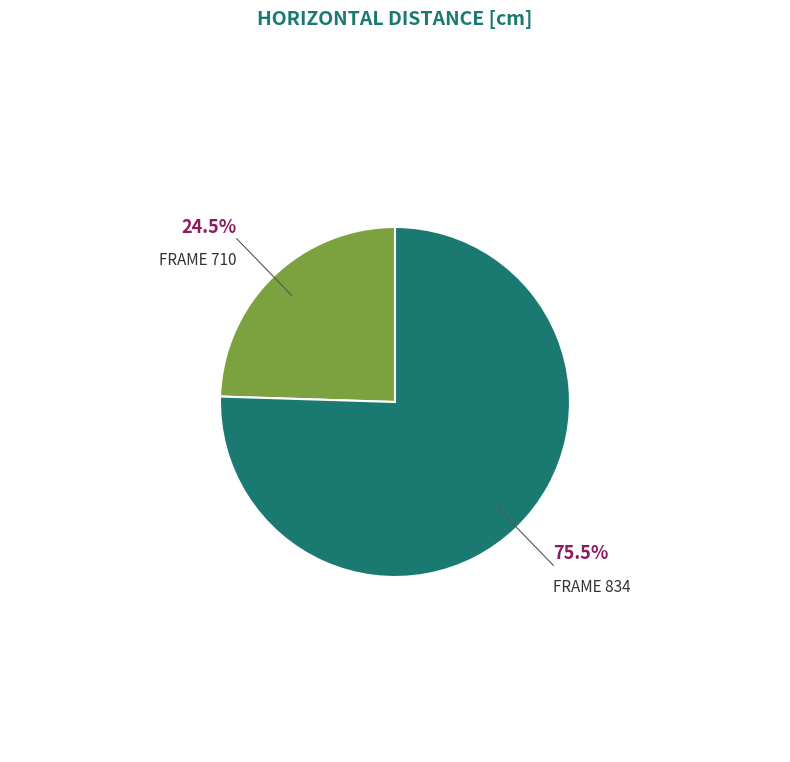

Is there any slice that represents more than half of the pie?

Yes